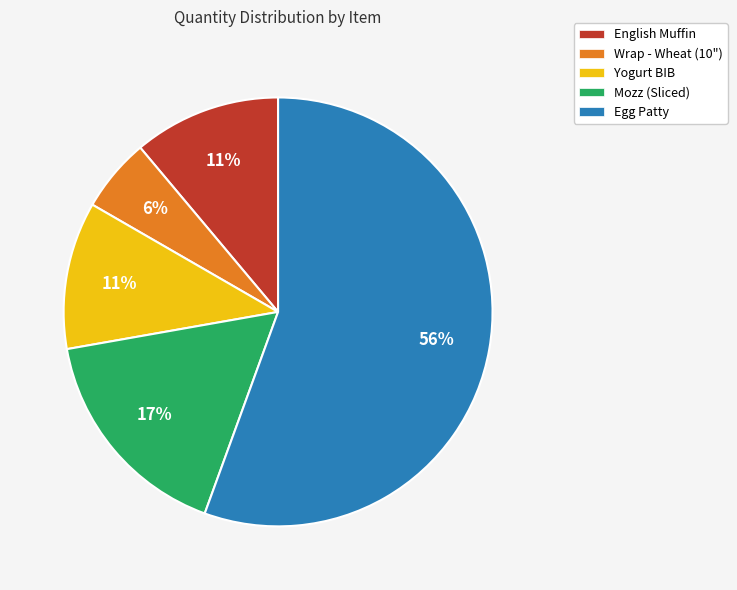

To the nearest percent, what is the average slice percentage?

20%